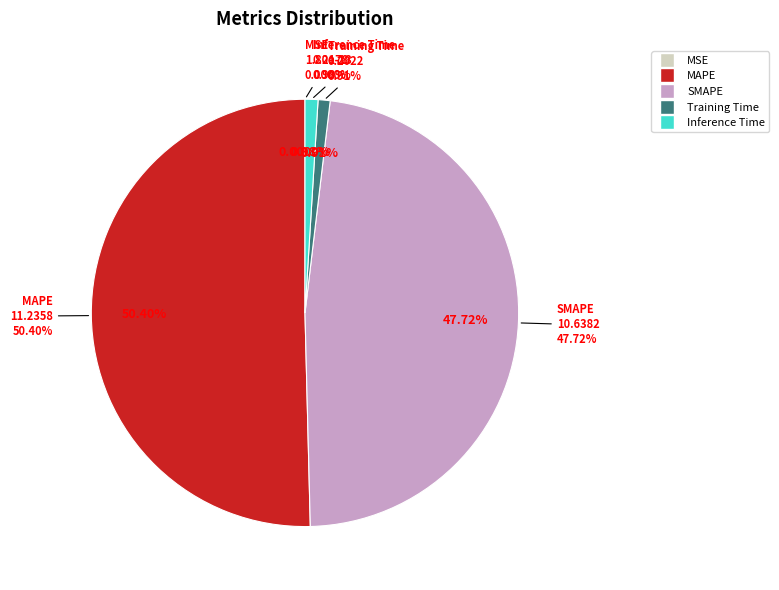

What portion of the pie excludes Inference Time?

99.0%